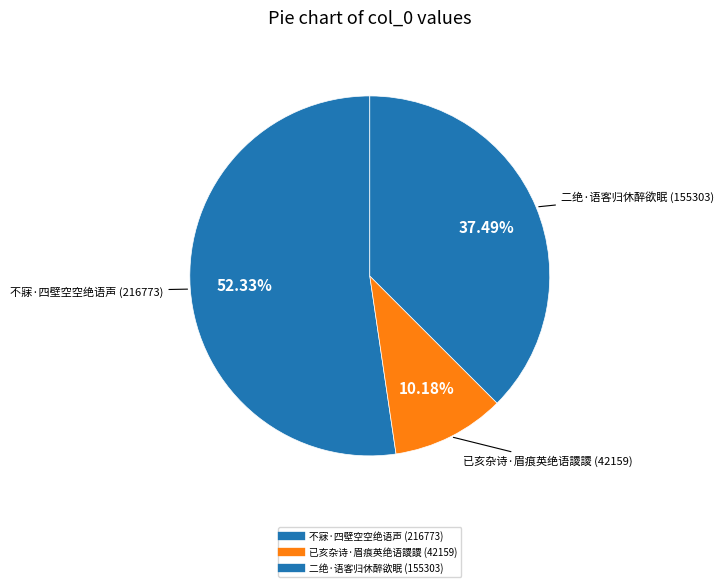

To the nearest percent, what percentage of the pie is 不寐·四壁空空绝语声?

52%